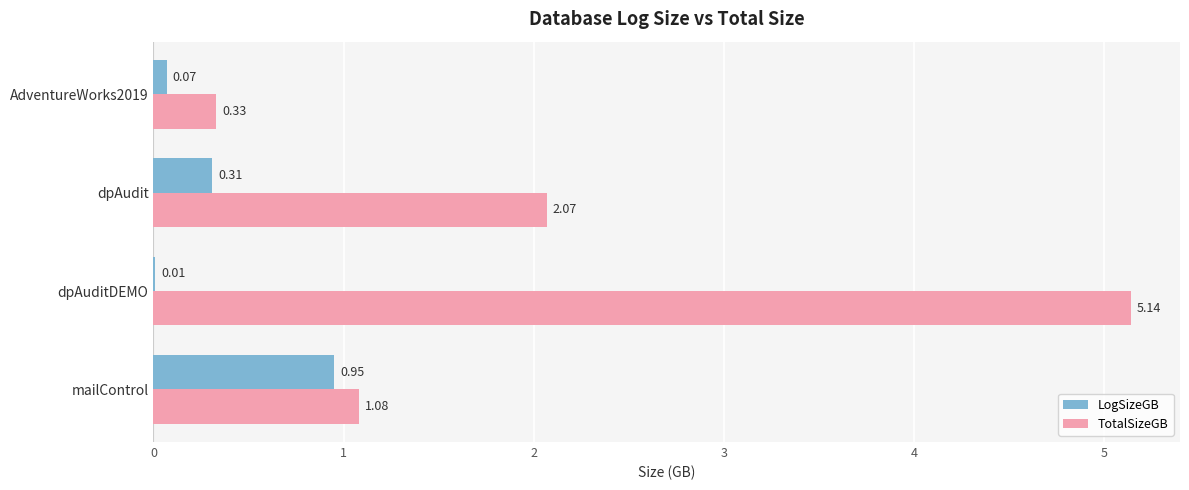

At which category is the sum across all series the highest?

dpAuditDEMO